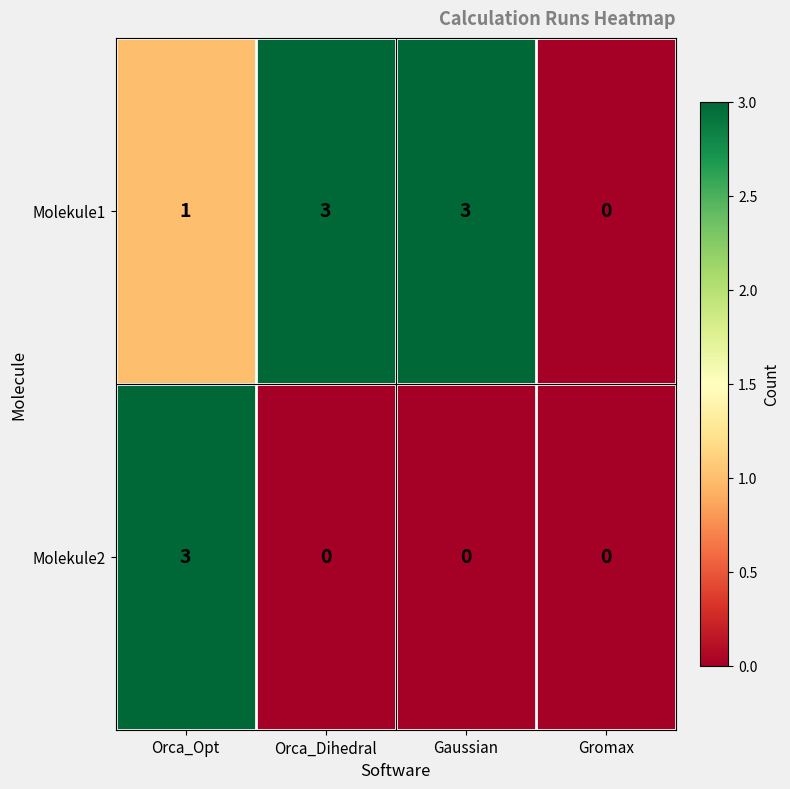

What is the difference between the maximum and minimum values in the Molekule1 series?

3